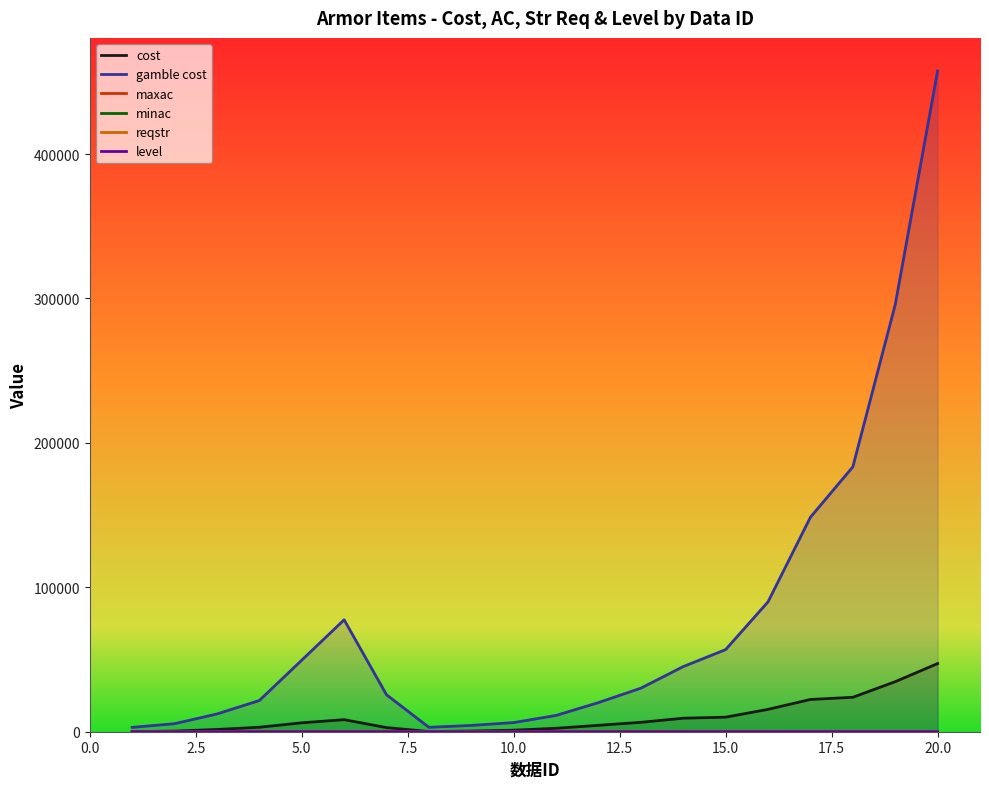

Which series has the largest total across all categories?

gamble cost